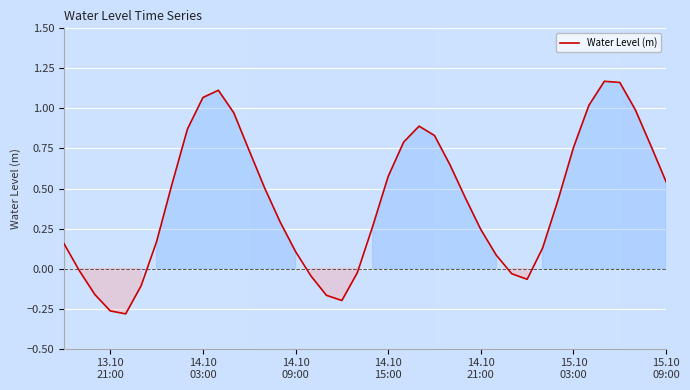

How many values are below 0?

11